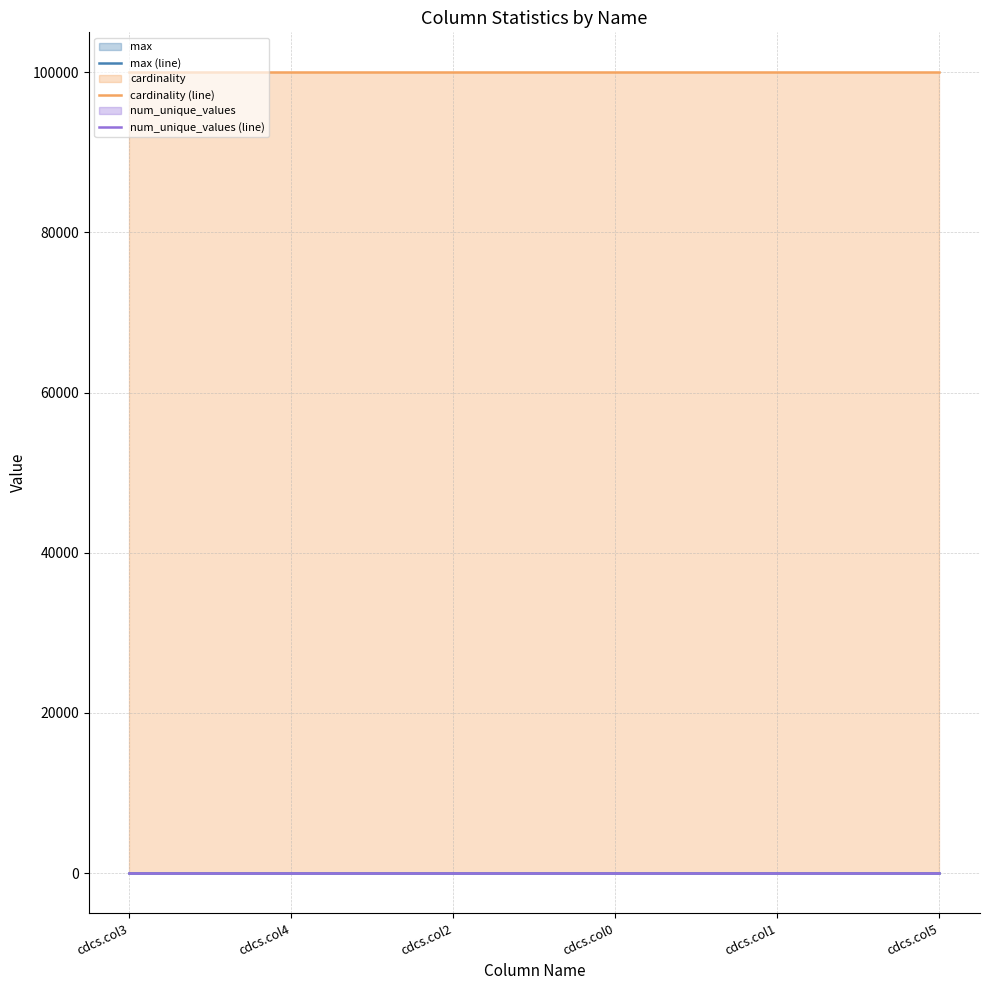

What is the label of the 6th point from the right?

cdcs.col3